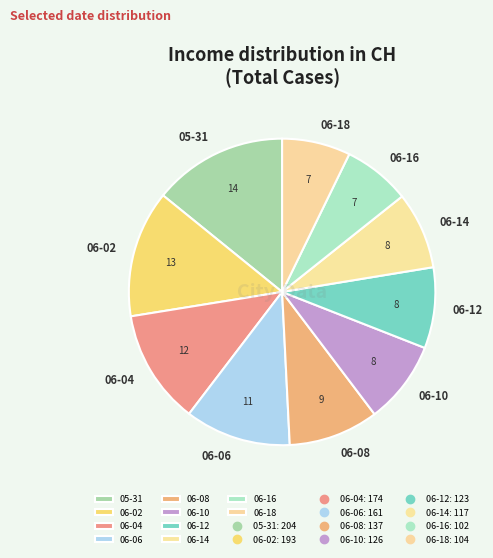

How many segments does this pie chart have?

10